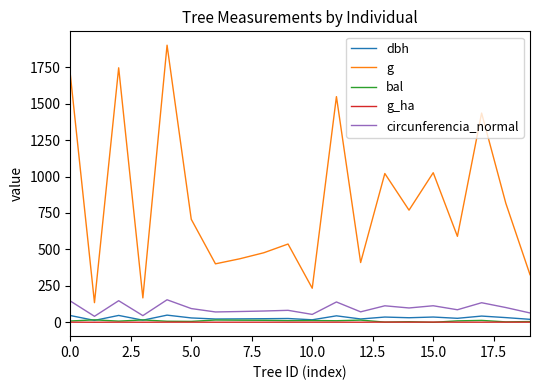

What is the maximum value for circunferencia_normal?

154.6